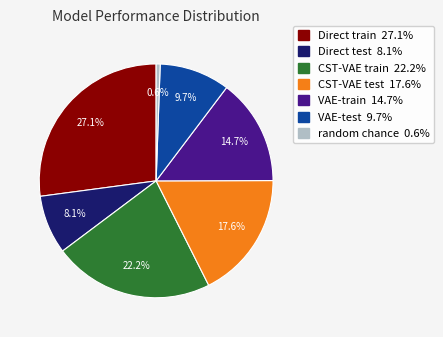

Which has a higher value, Direct test or VAE-train?

VAE-train